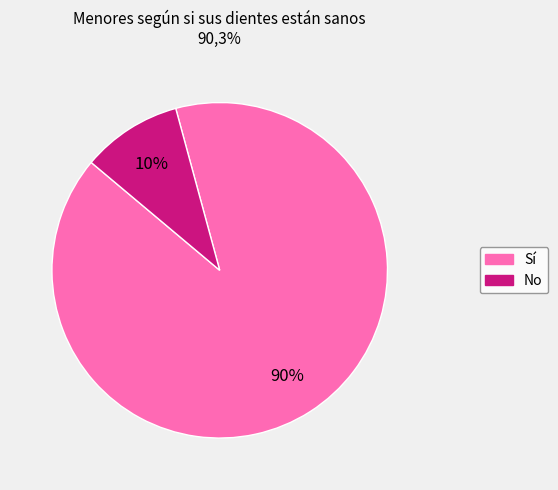

To the nearest percent, what portion does Sí represent?

90%